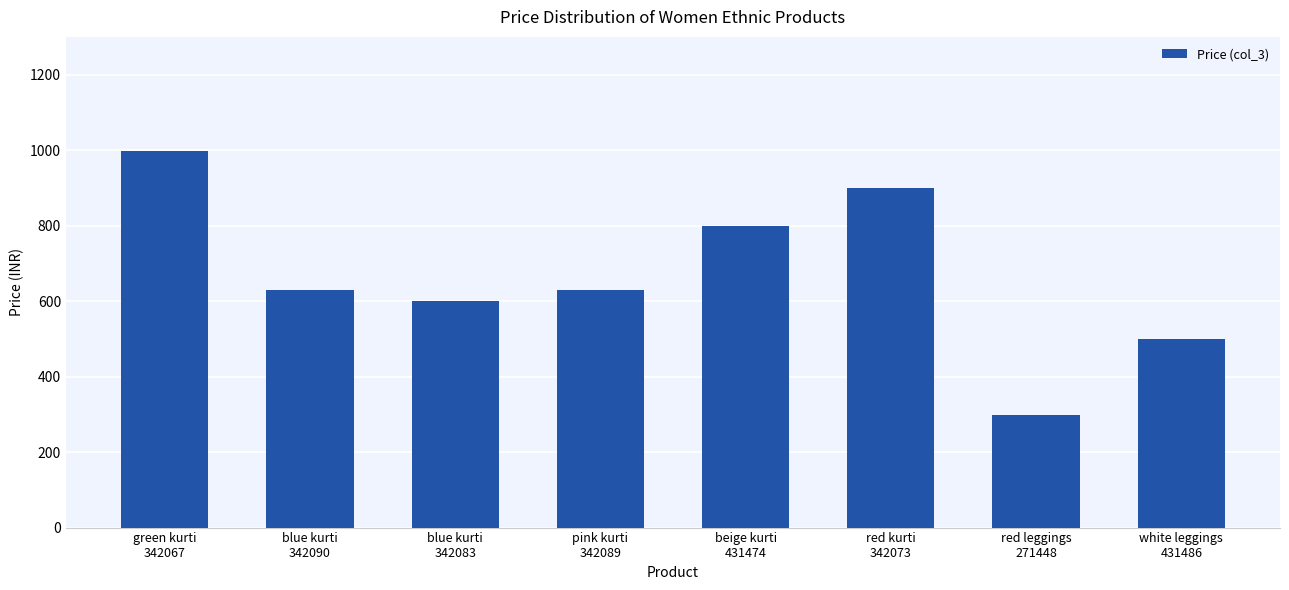

What is the sum of all values?

5352